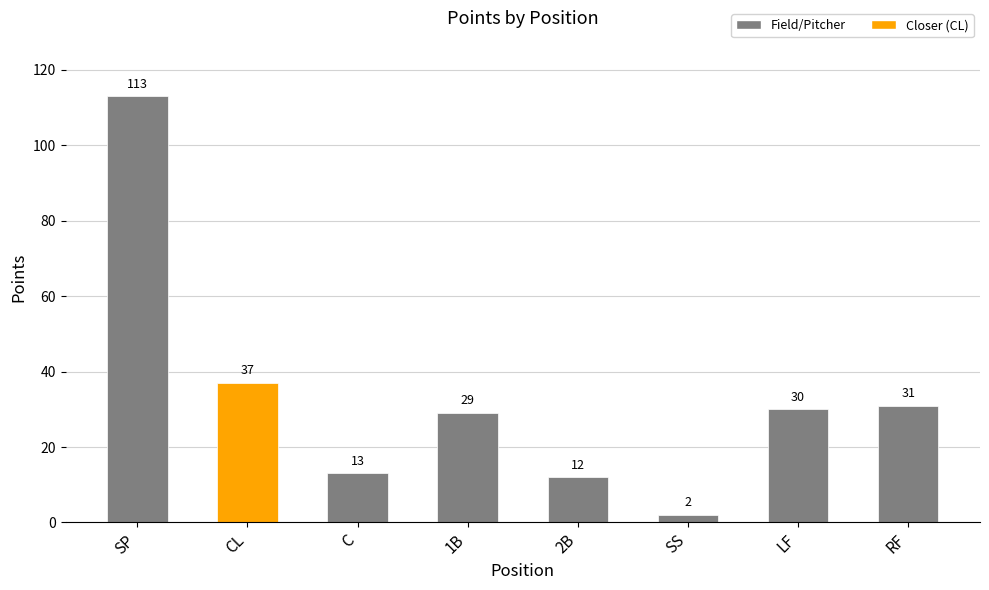

List the labels in order of value, largest first.

SP, CL, RF, LF, 1B, C, 2B, SS